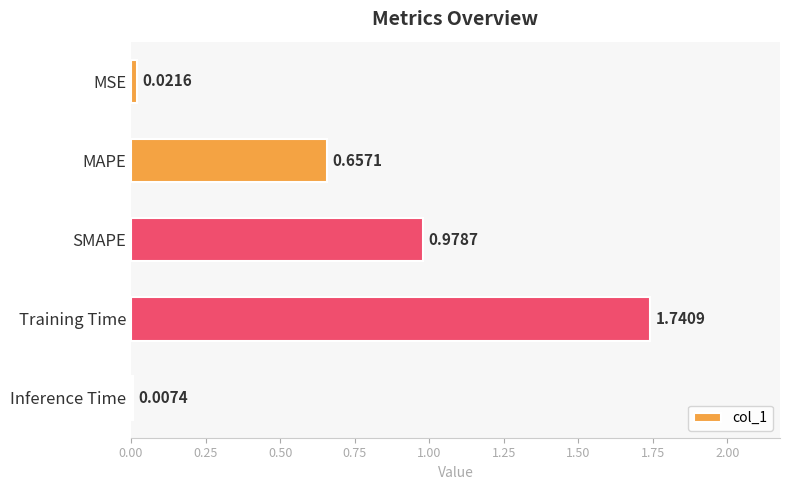

At which label is the value closest to 0?

Inference Time